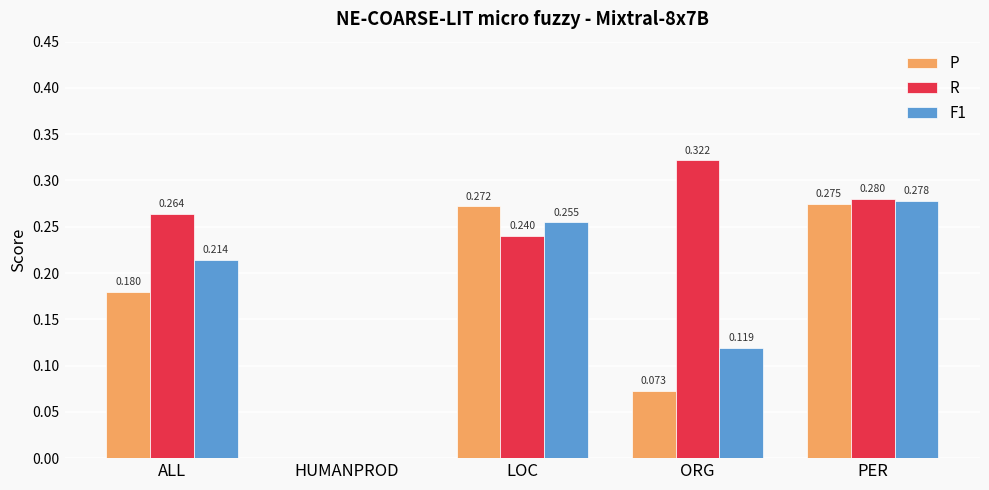

Which series changed the most between ALL and PER?

P